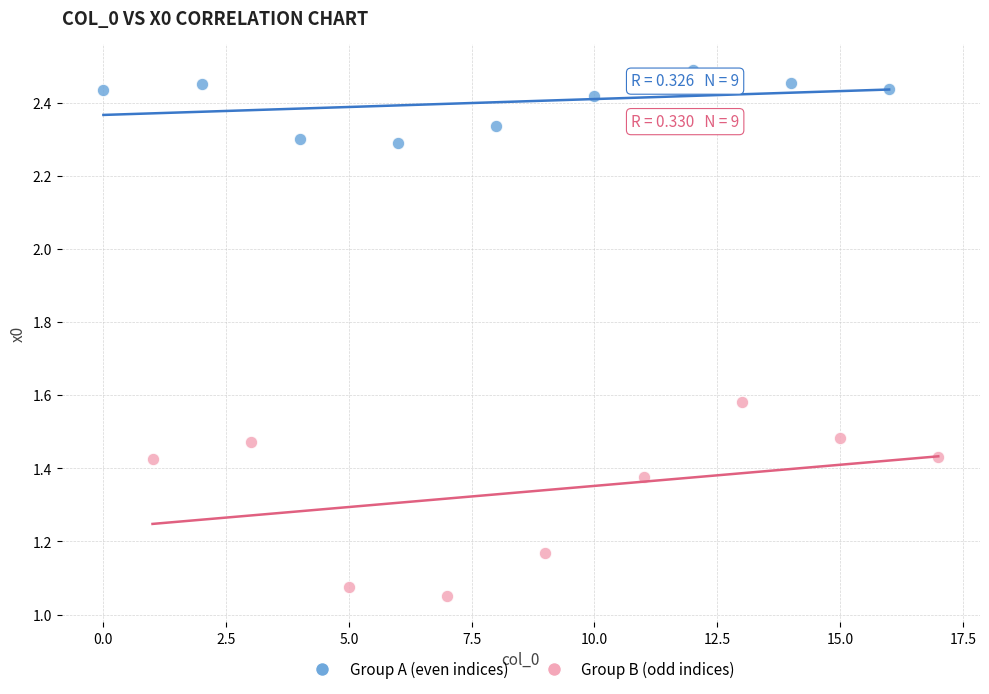

What are all the series names shown in the legend?

Group A (even indices), Group B (odd indices)